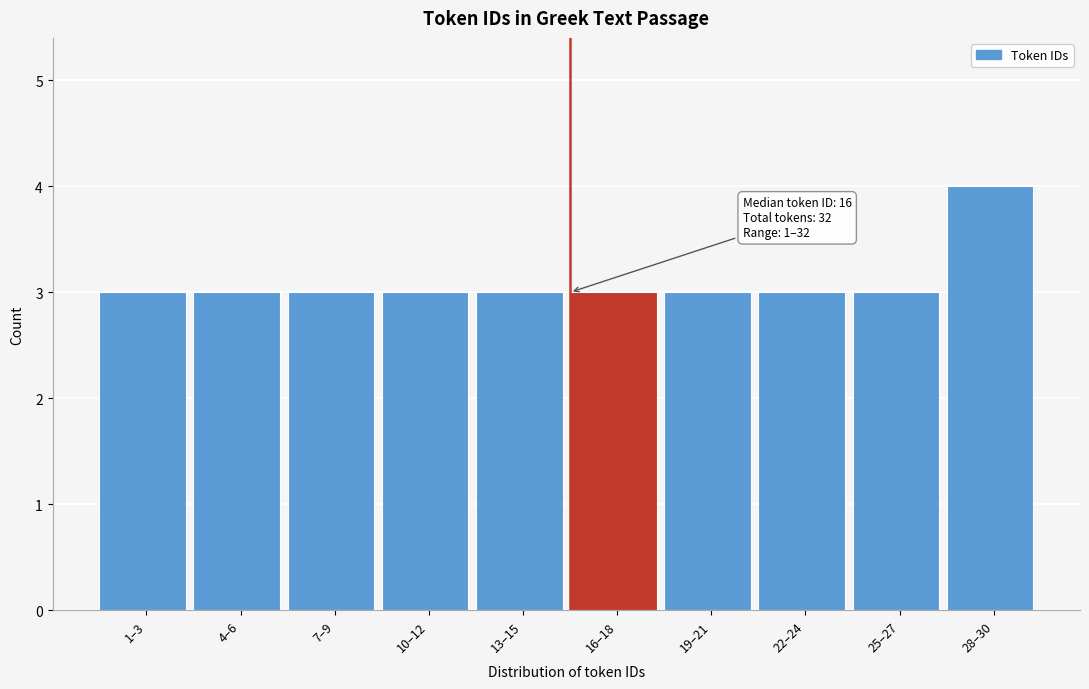

Reading left to right, transcribe all the data shown in this chart.

1–3=3	4–6=3	7–9=3	10–12=3	13–15=3	16–18=3	19–21=3	22–24=3	25–27=3	28–30=4